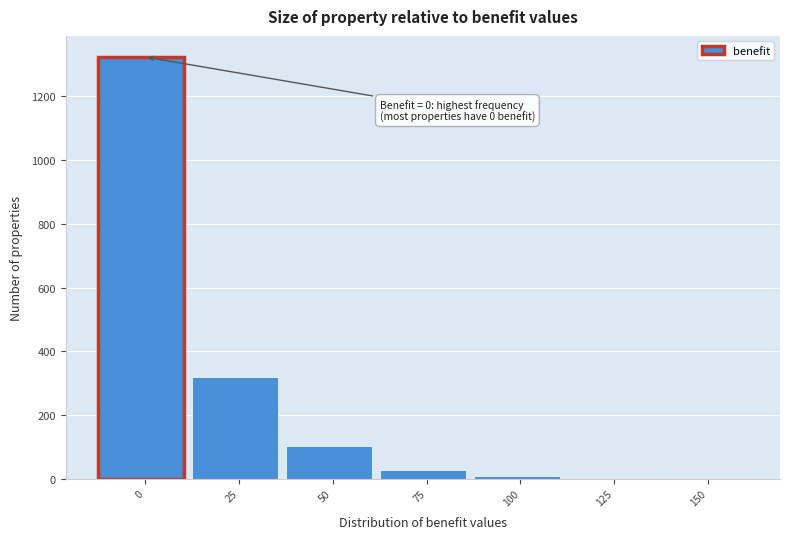

Reading left to right, transcribe all the data shown in this chart.

0=1324	25=320	50=101	75=27	100=7	125=1	150=1